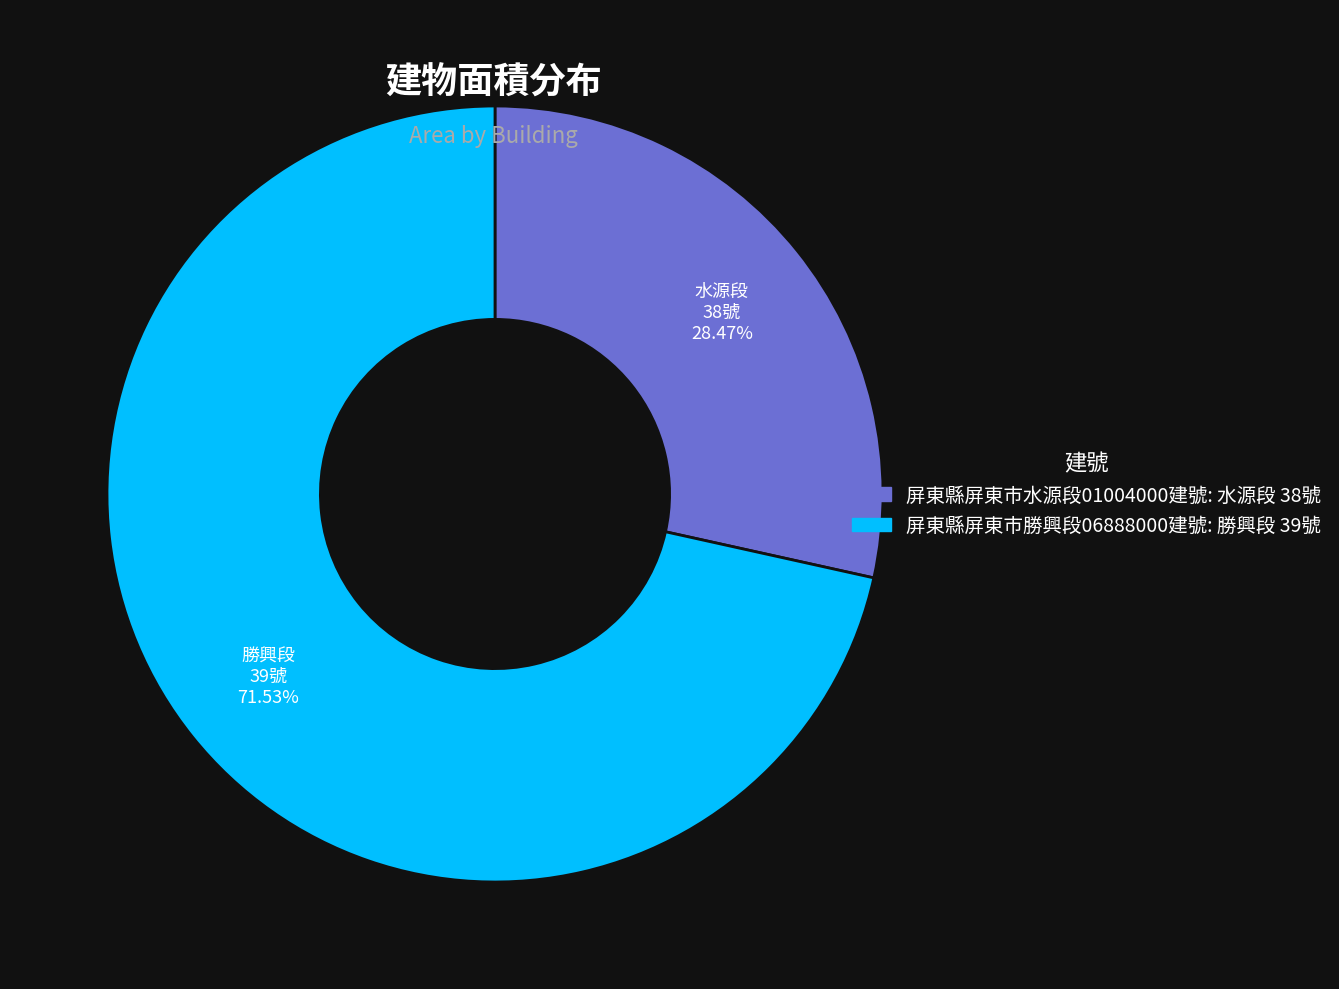

How many segments does this pie chart have?

2